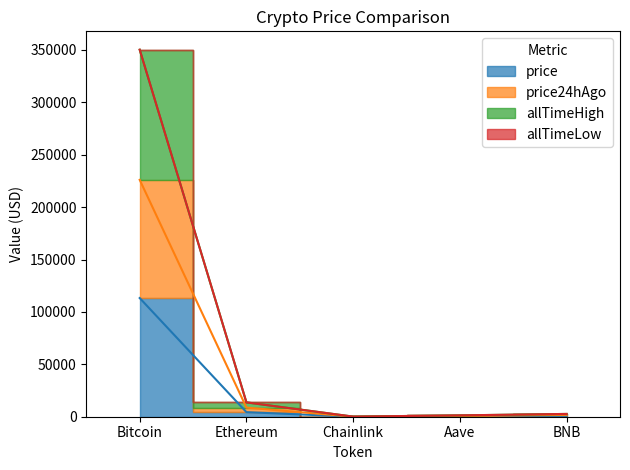

What is the difference between the maximum and minimum values in the price series?

113203.4